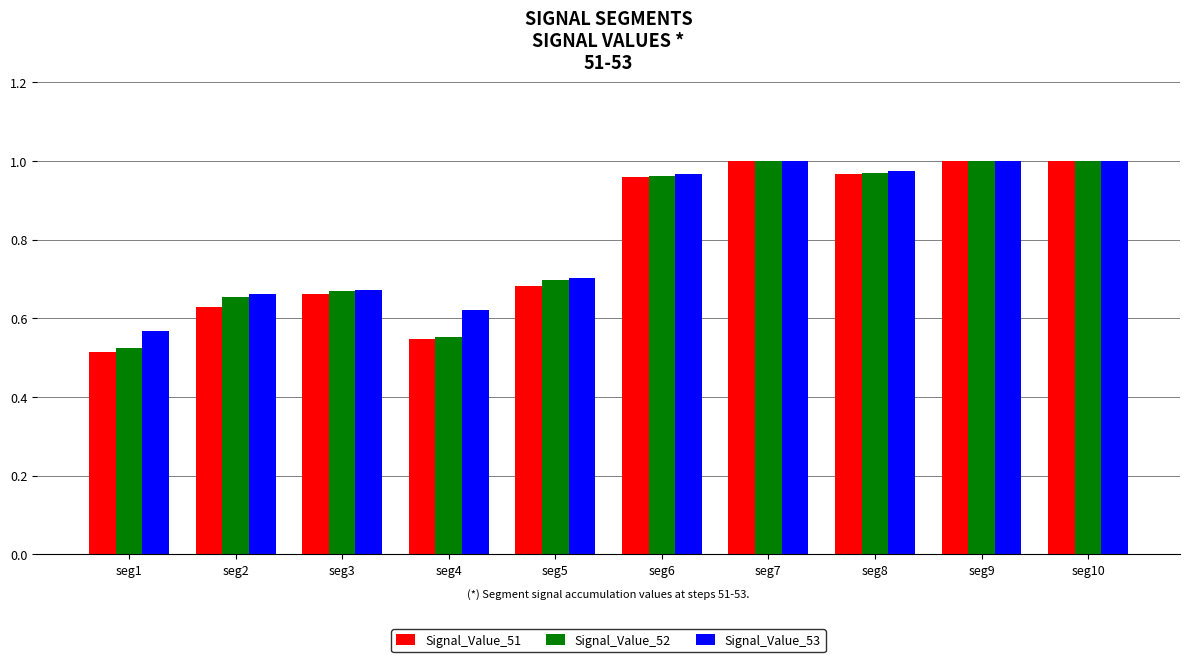

What is the sum of the Signal_Value_52 values at seg6 and seg2?

1.6